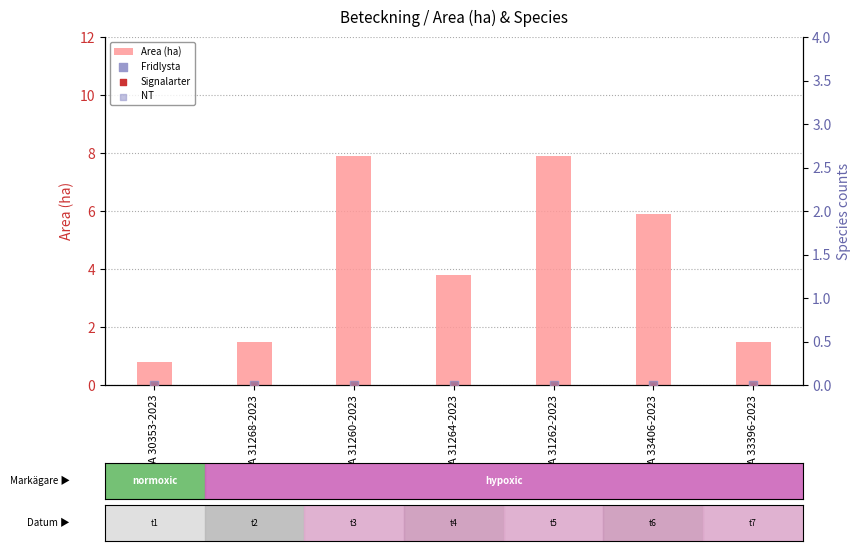

Which series reaches the minimum Y coordinate?

Fridlysta